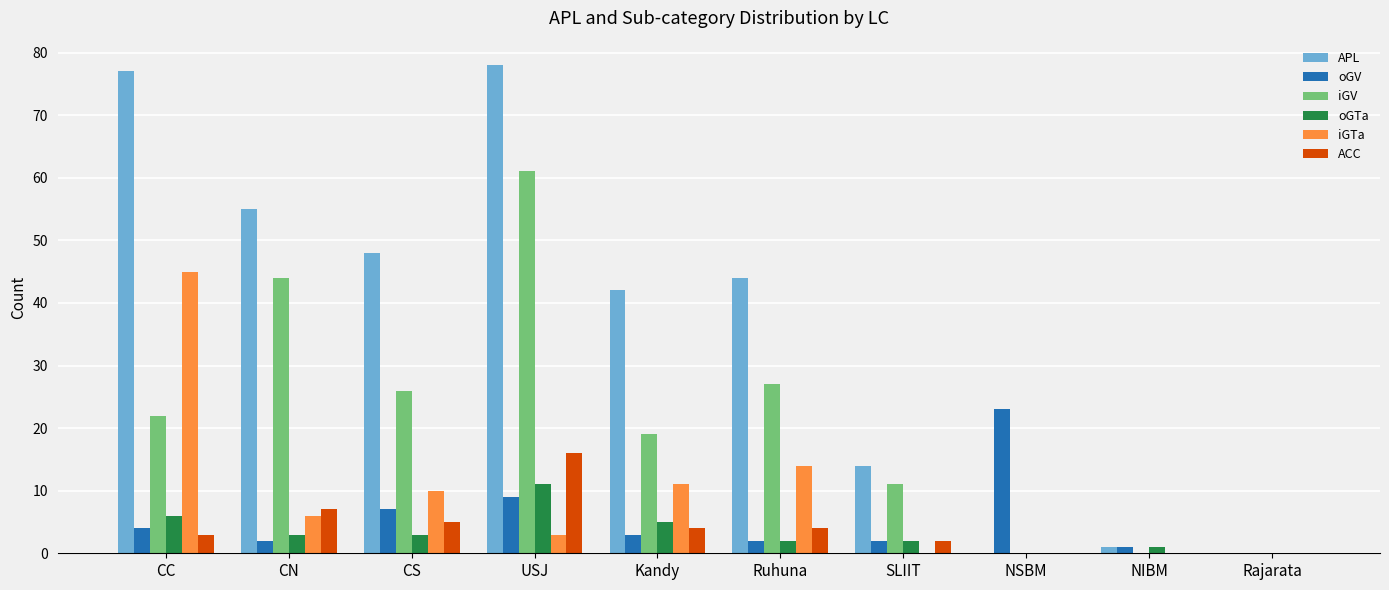

What is the difference between the iGV values at CS and SLIIT?

15